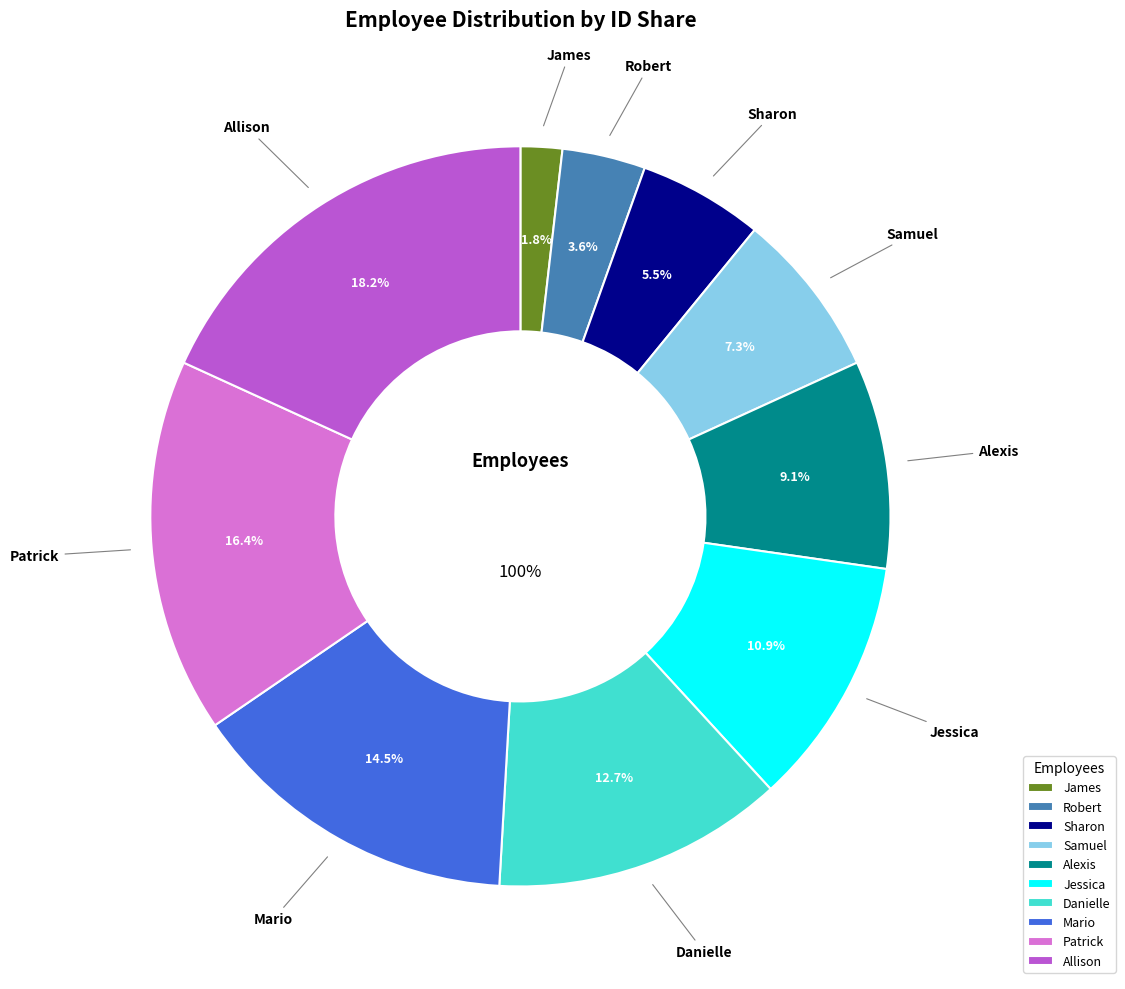

To the nearest percent, what portion does Mario represent?

15%